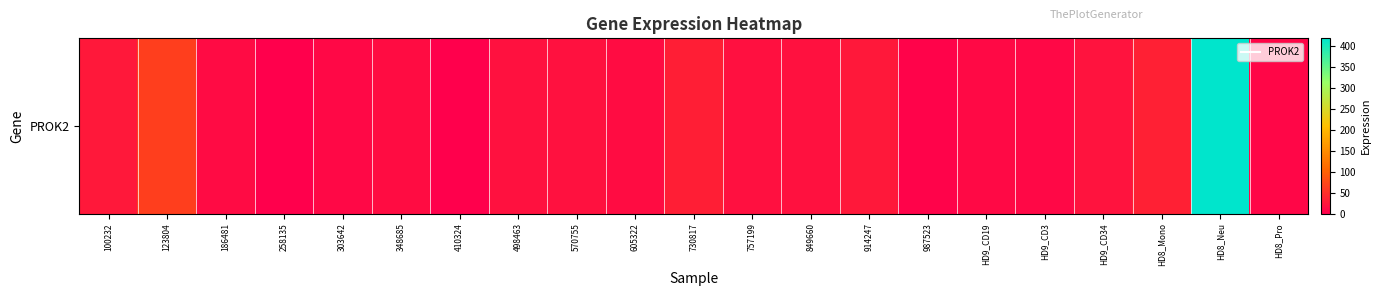

The value at HD9_CD3 is 13.3. True or false?

False